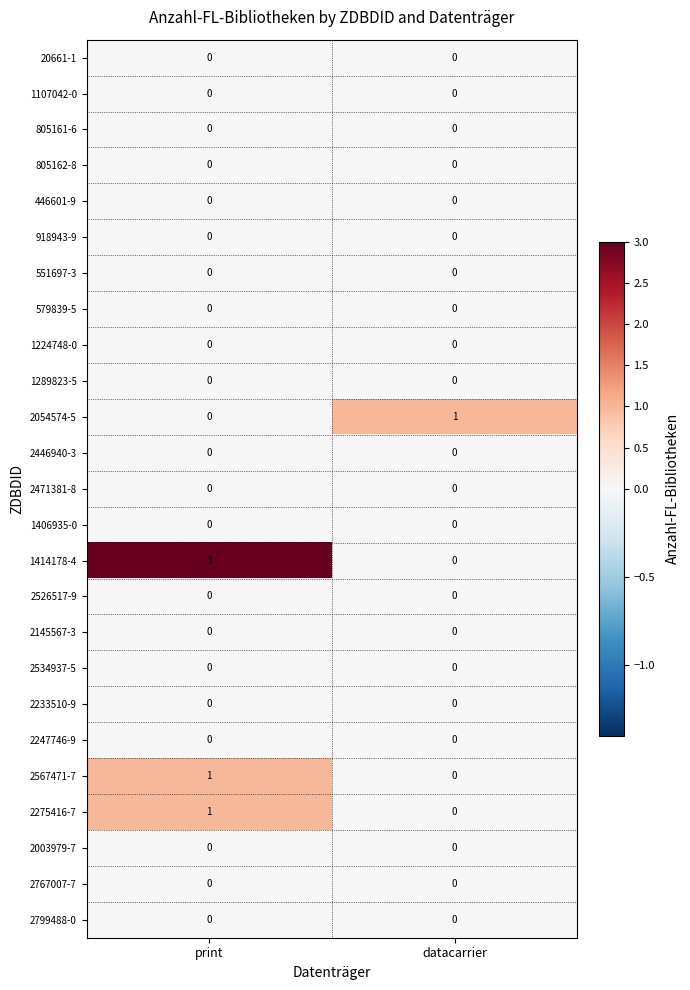

Rank the categories by 2567471-7 value from lowest to highest.

datacarrier, print